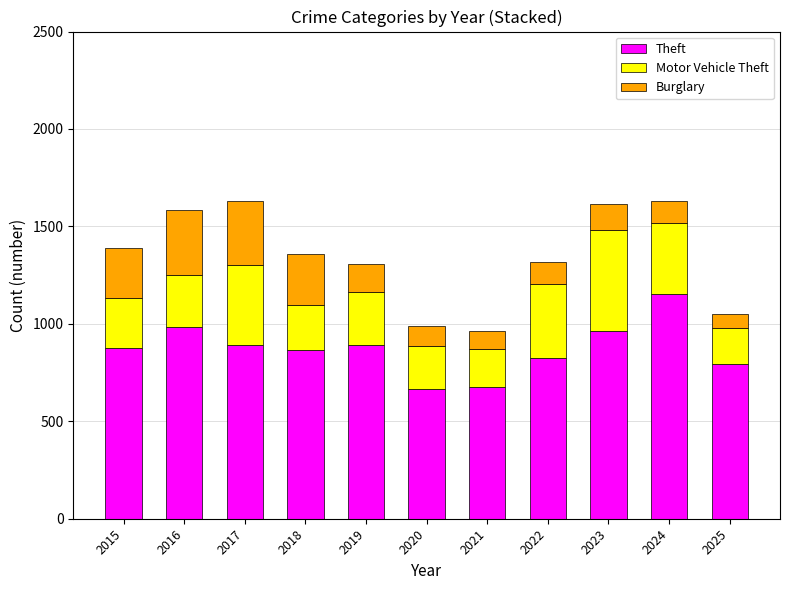

What is the total value across all series at 2022?

1319